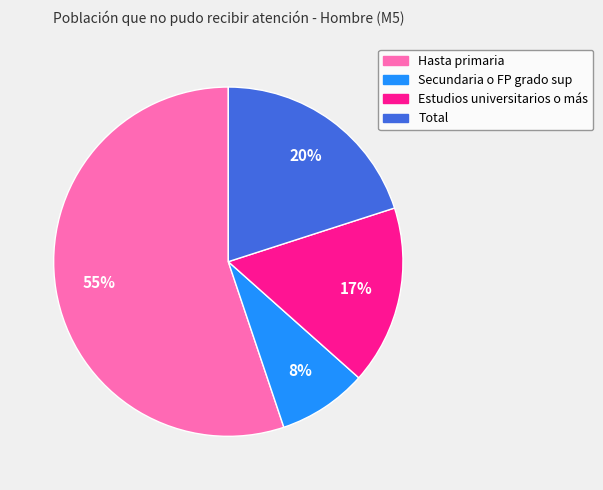

Rank the categories by value from highest to lowest.

Hasta primaria, Total, Estudios universitarios o más, Secundaria o FP grado sup